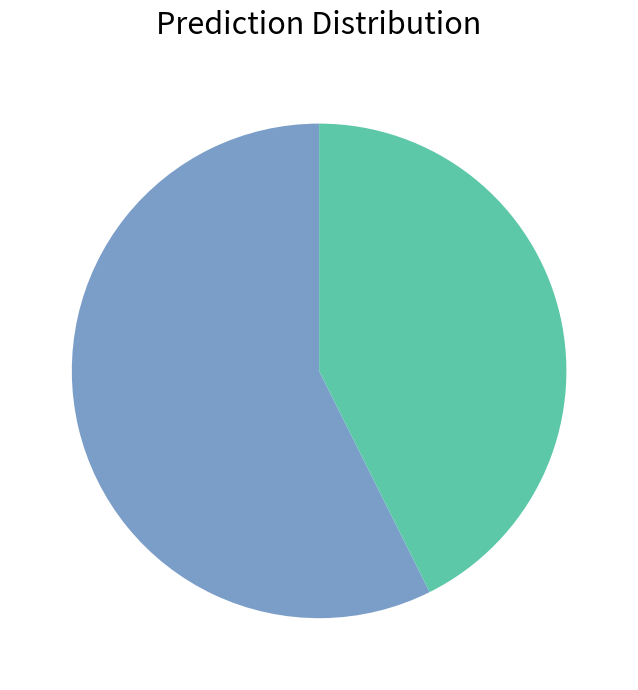

Is there a majority slice in this chart?

Yes